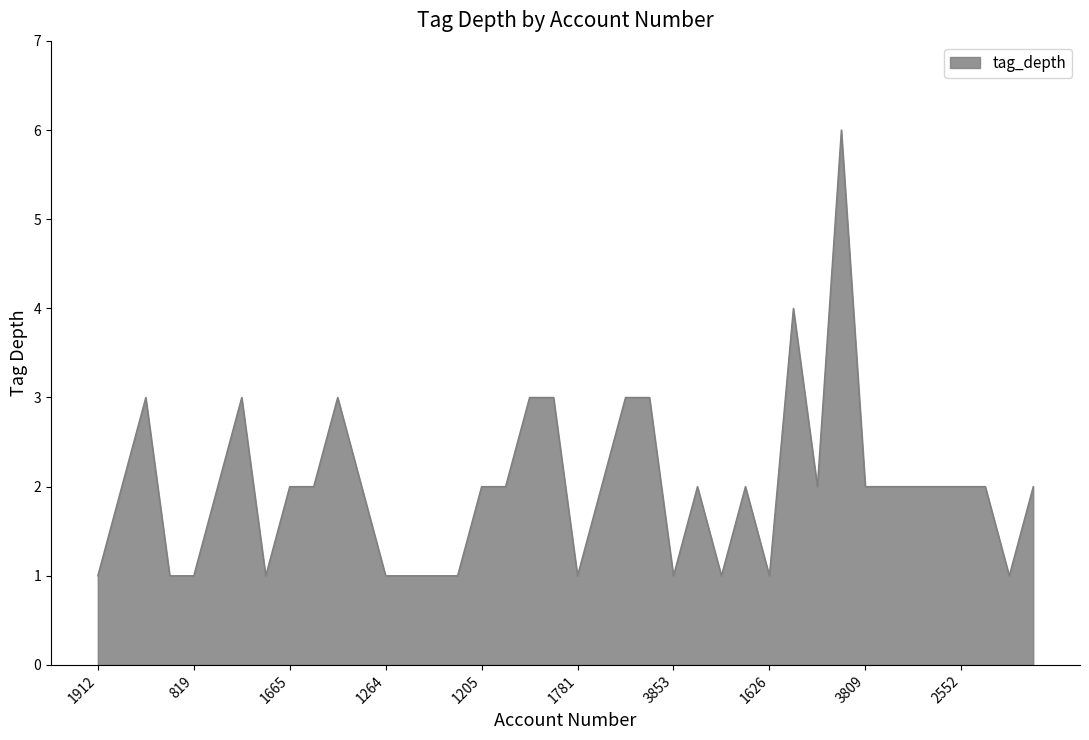

What is the greatest value displayed?

6